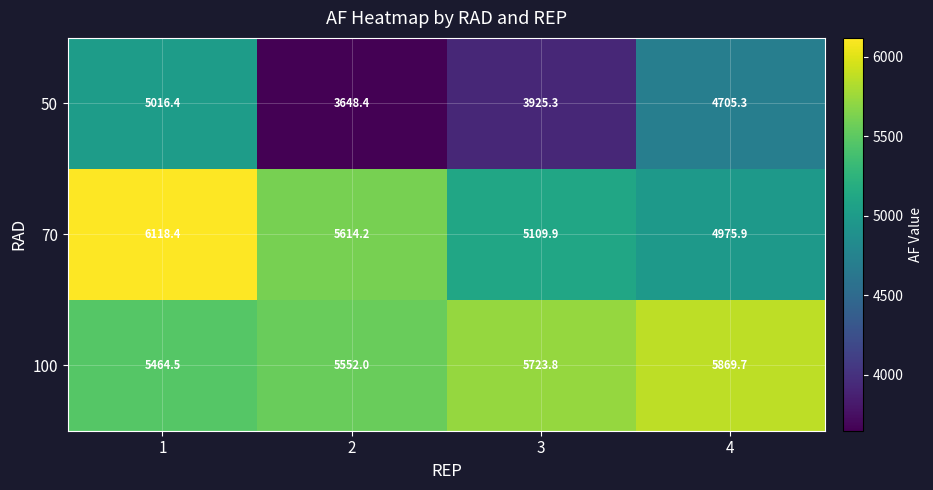

Reading right to left, list all the values displayed in this chart.

50: 4705.3	3925.3	3648.4	5016.4
70: 4975.9	5109.9	5614.2	6118.4
100: 5869.7	5723.8	5552.0	5464.5